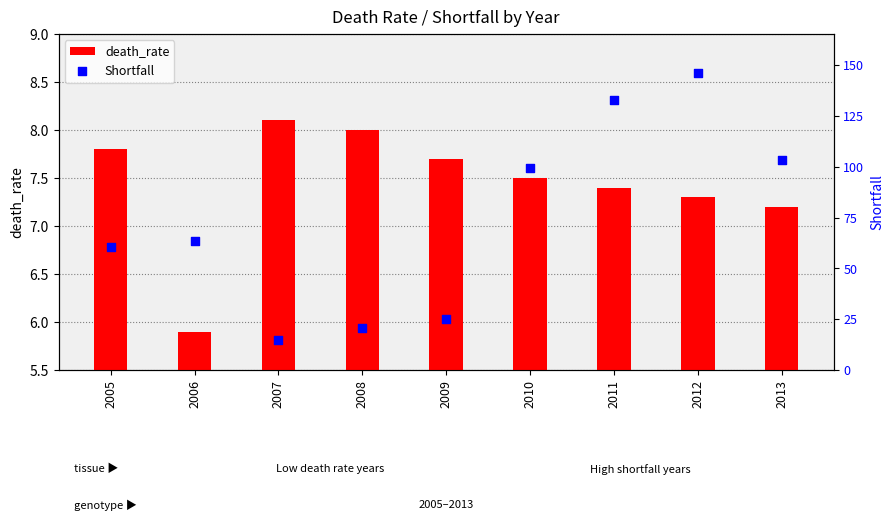

At how many categories does at least one series exceed 129?

6